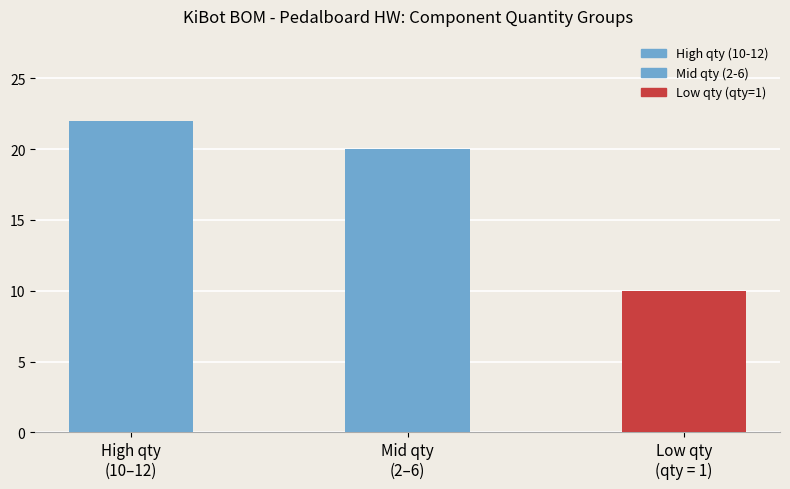

What is the difference between the values at Low qty
(qty = 1) and High qty
(10–12)?

12